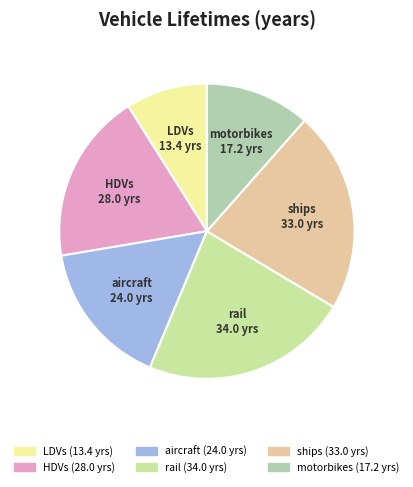

How many slices are in this pie chart?

6